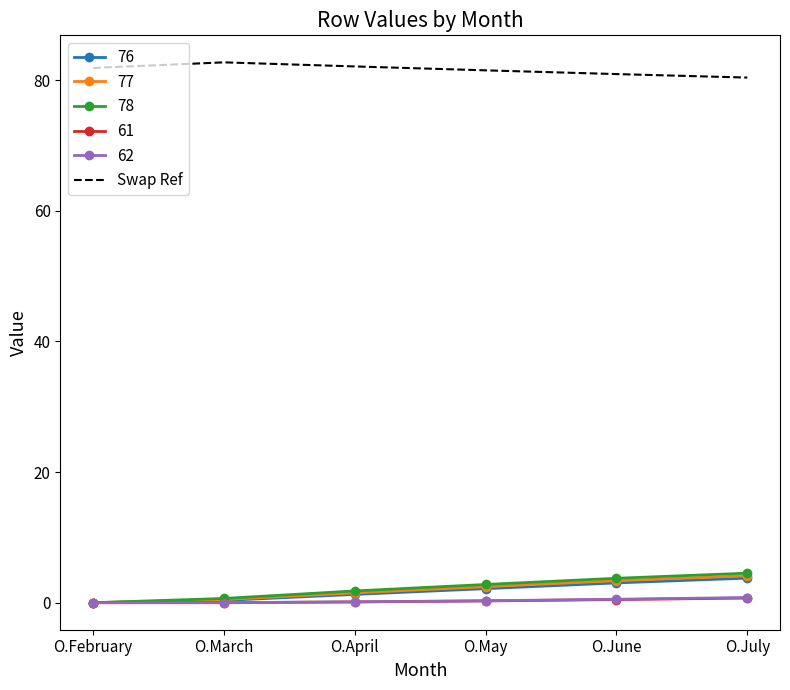

True or false: 62 and Swap Ref cross at least once.

False